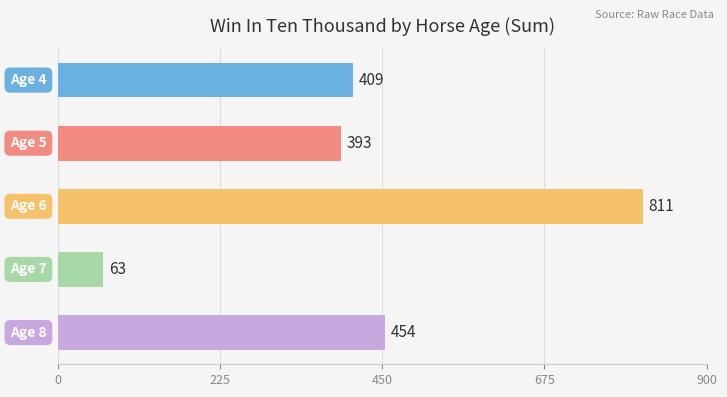

What is the smallest value displayed?

63